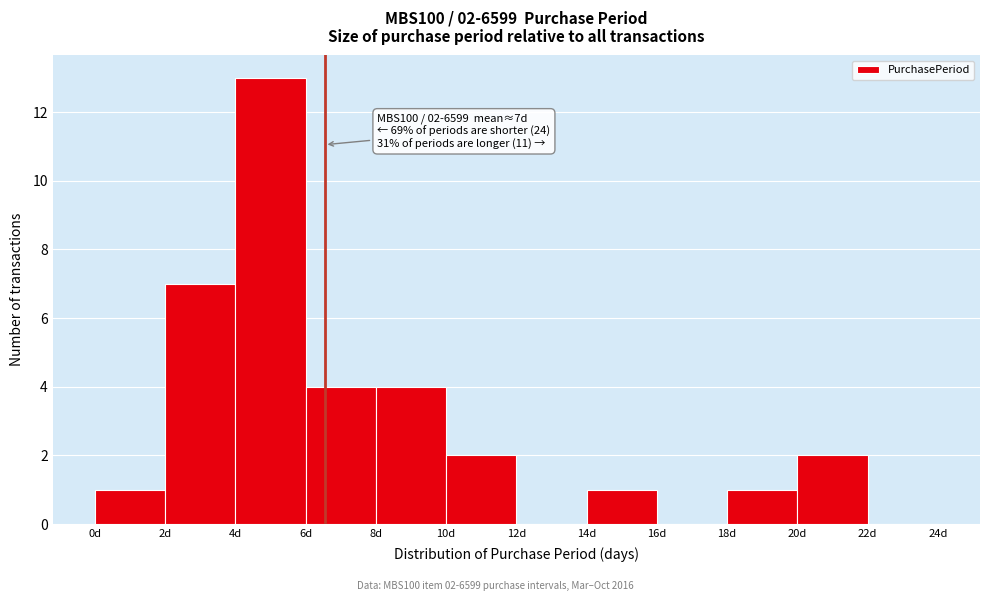

Which range on the x-axis has the tallest bar?

4 to 6